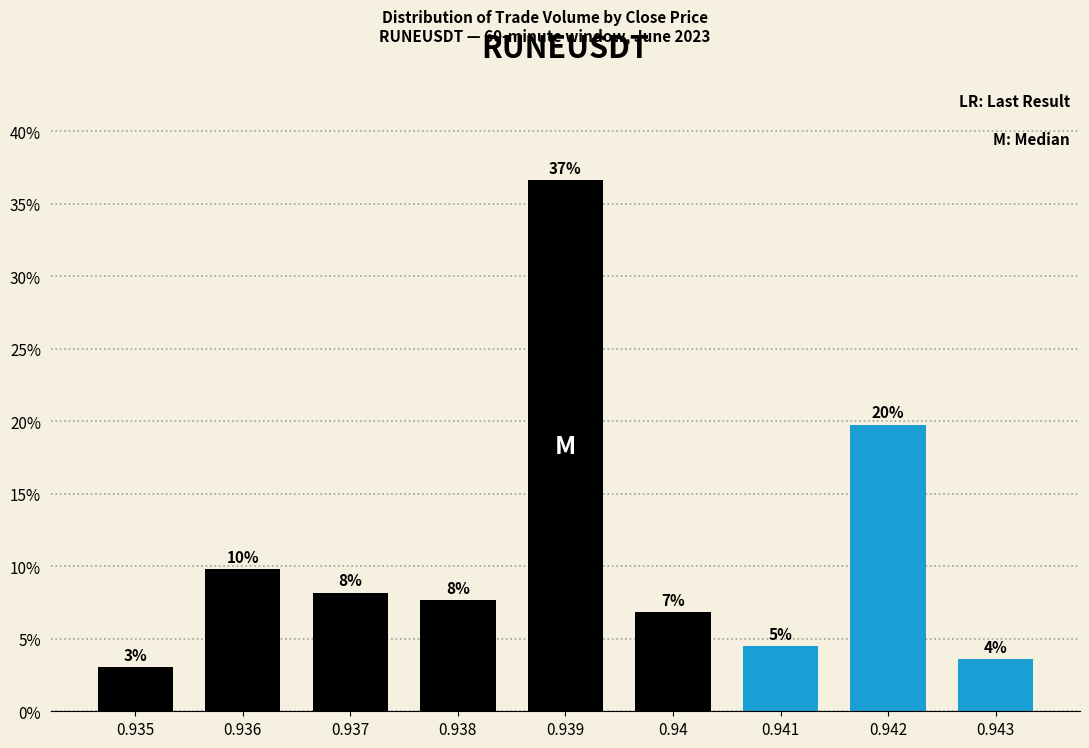

How many bars are there in total?

9